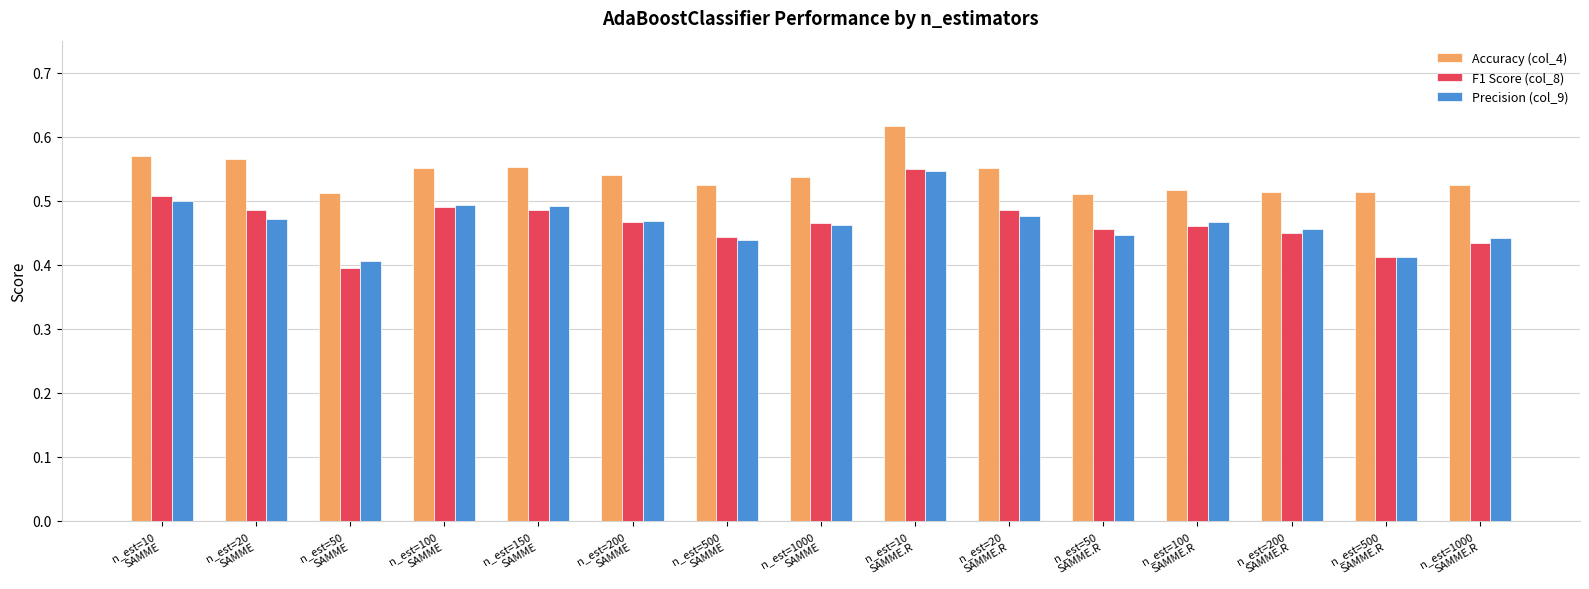

What is the difference between the maximum and minimum values in the F1 Score (col_8) series?

0.2